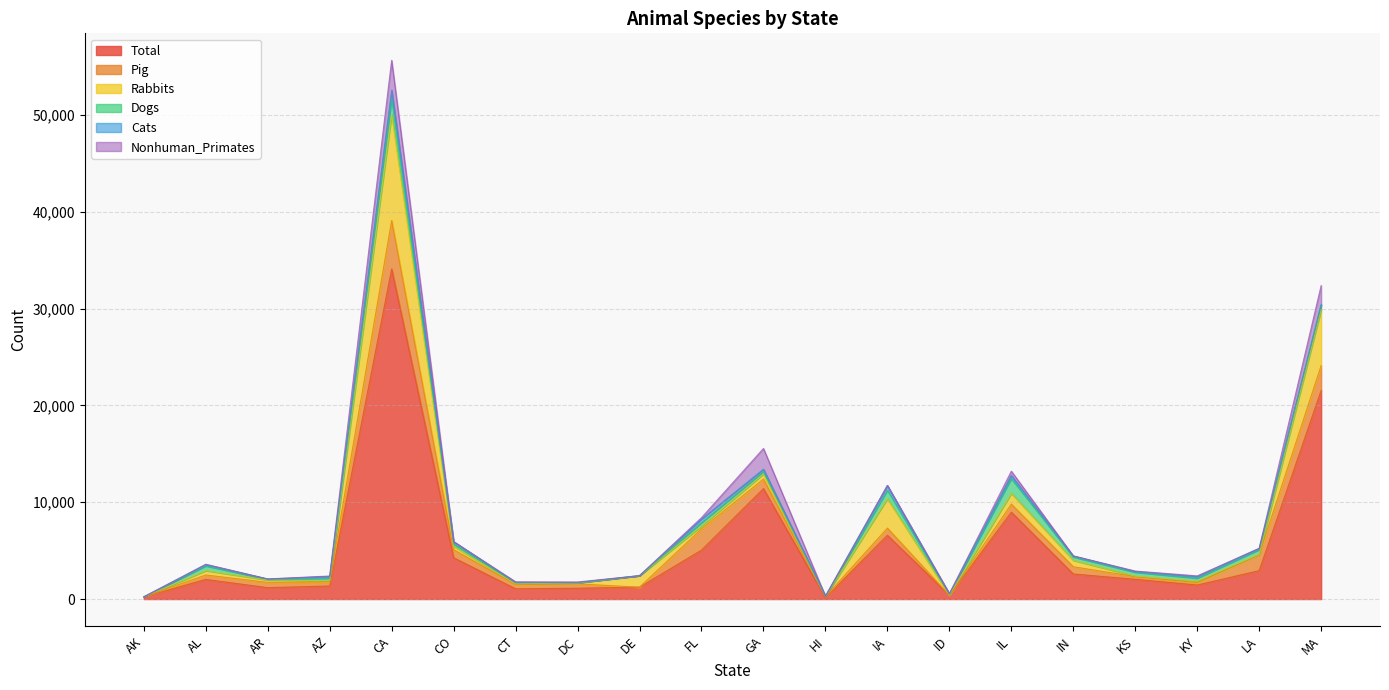

Reading left to right, list all the values displayed in this chart.

Total: 229	2028	1177	1349	34094	4265	1059	1121	1224	5057	11408	148	6589	391	8969	2589	2042	1447	2936	21549
Pig: 0	457	544	424	5011	835	436	447	0	2196	988	104	741	2	836	748	276	245	1646	2572
Rabbits: 0	448	253	120	10965	355	81	91	1192	285	527	0	3050	7	1118	667	50	167	45	5772
Dogs: 0	490	71	259	1654	232	130	35	0	361	248	33	871	86	1526	343	404	296	482	475
Cats: 0	127	23	183	843	244	0	0	0	370	242	11	473	61	316	97	68	160	127	63
Nonhuman_Primates: 0	47	11	44	3083	0	79	72	0	138	2140	0	13	0	443	18	51	79	1	1948